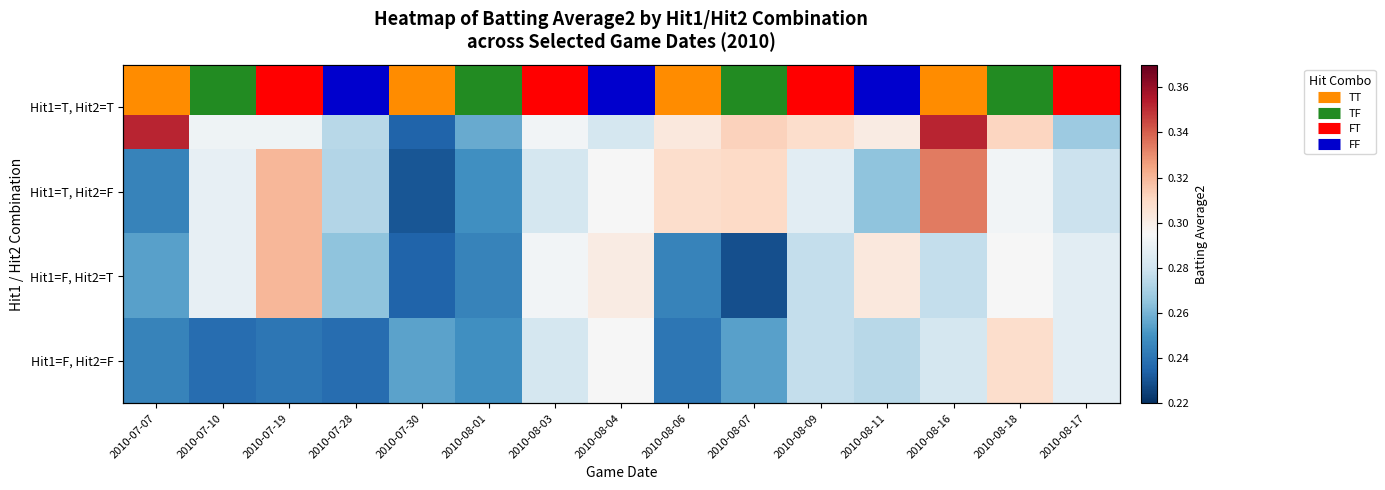

Is it true that Hit1=T, Hit2=F equals 0.3 at 2010-08-07?

True